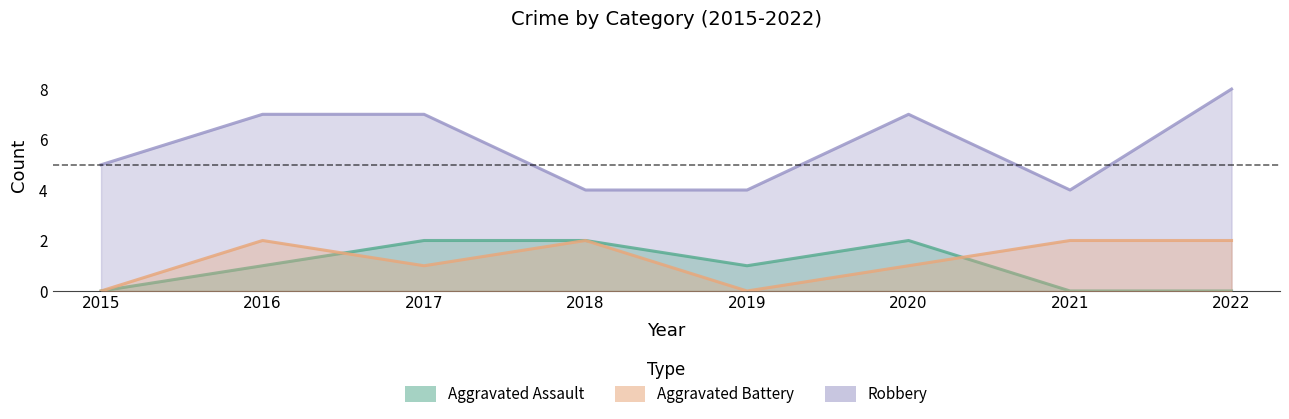

Between 2015 and 2018, which is larger?

2018